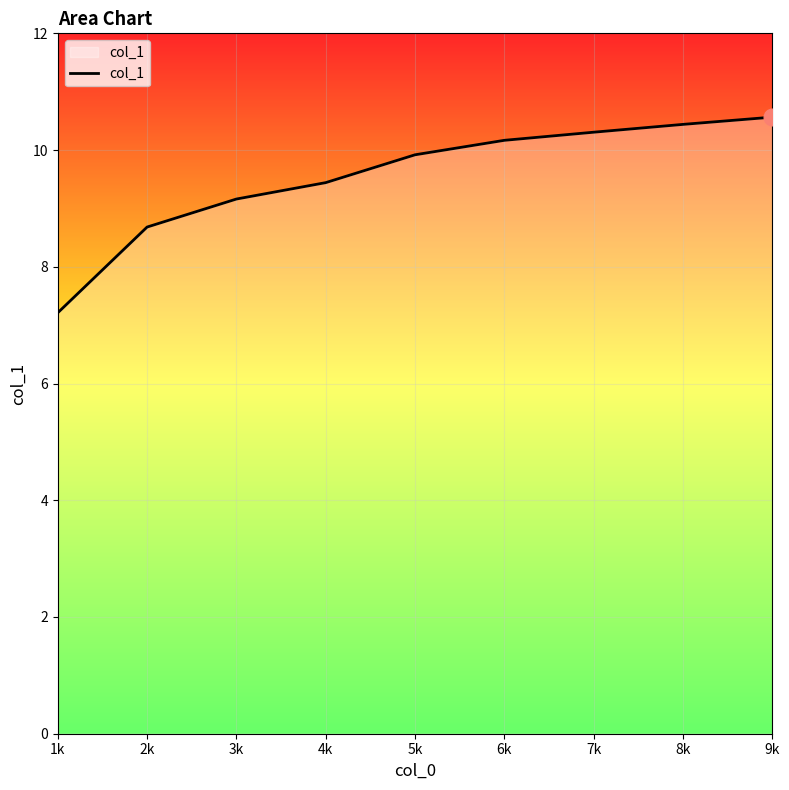

Count the number of categories in the chart.

9